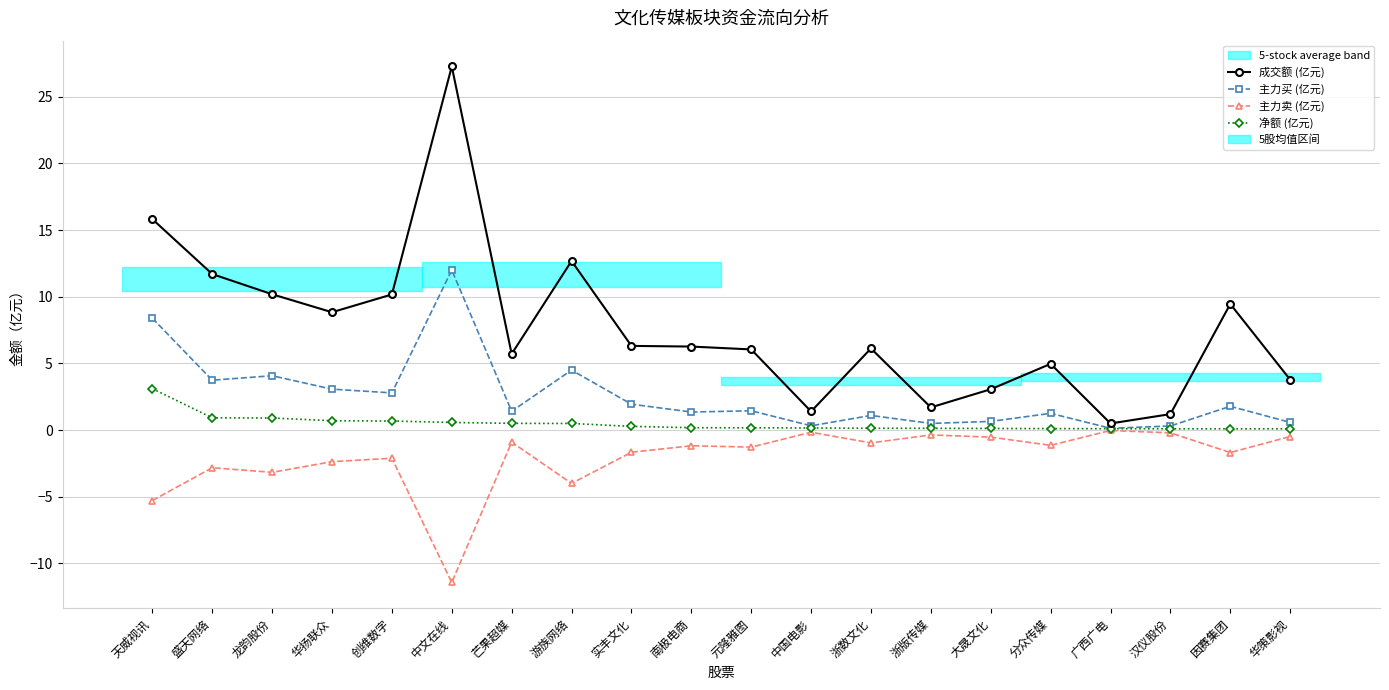

What is the difference between the second highest and minimum values in the 成交额 (亿元) series?

15.3